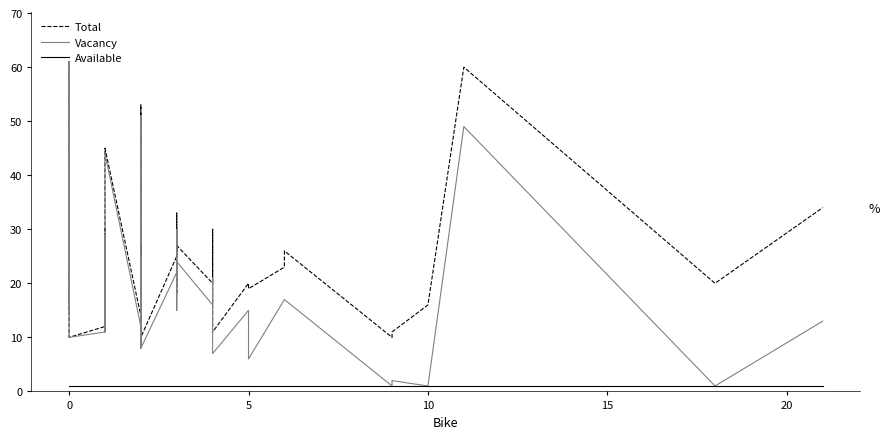

True or false: Vacancy and Total intersect in this chart.

False